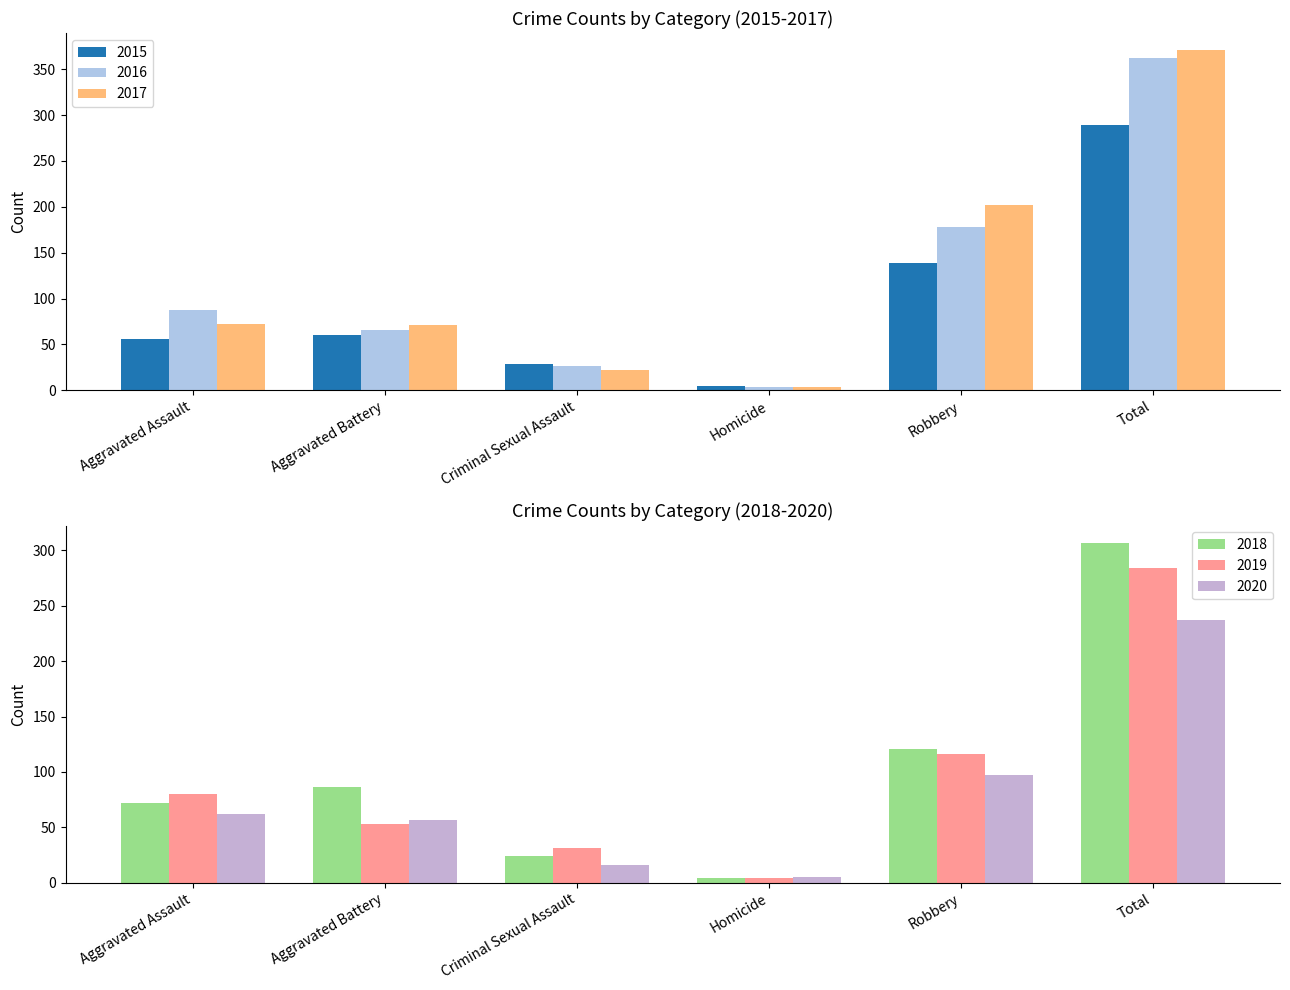

What is the total value across all series at Aggravated Battery?

393